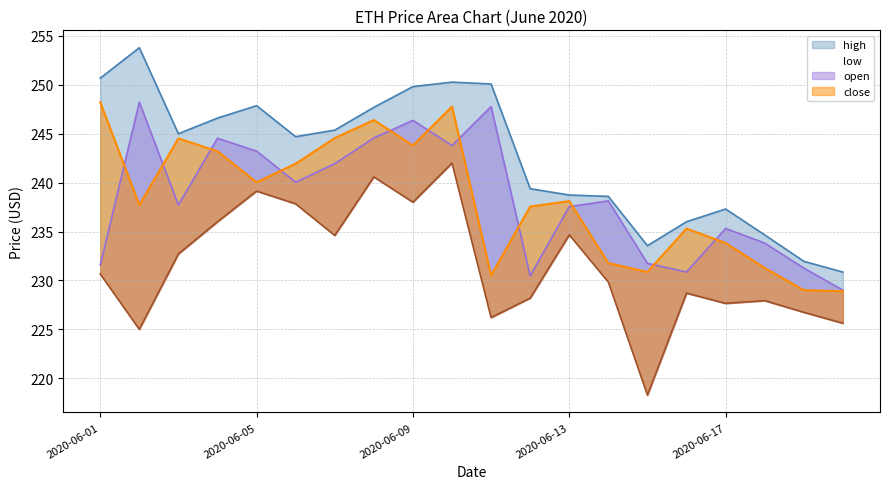

At which category does the chart reach its peak across all series?

2020-06-02